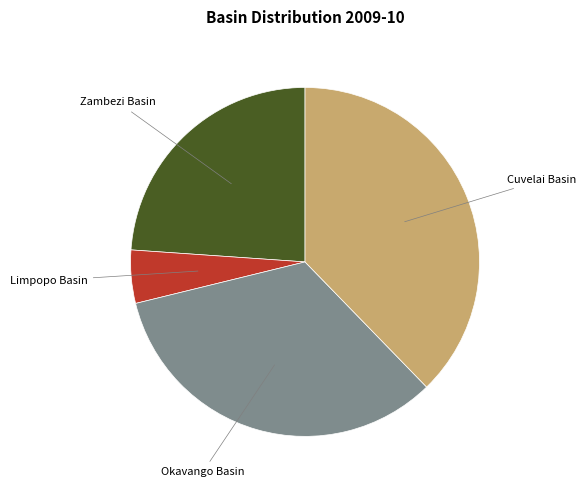

Does any single category account for the majority?

No